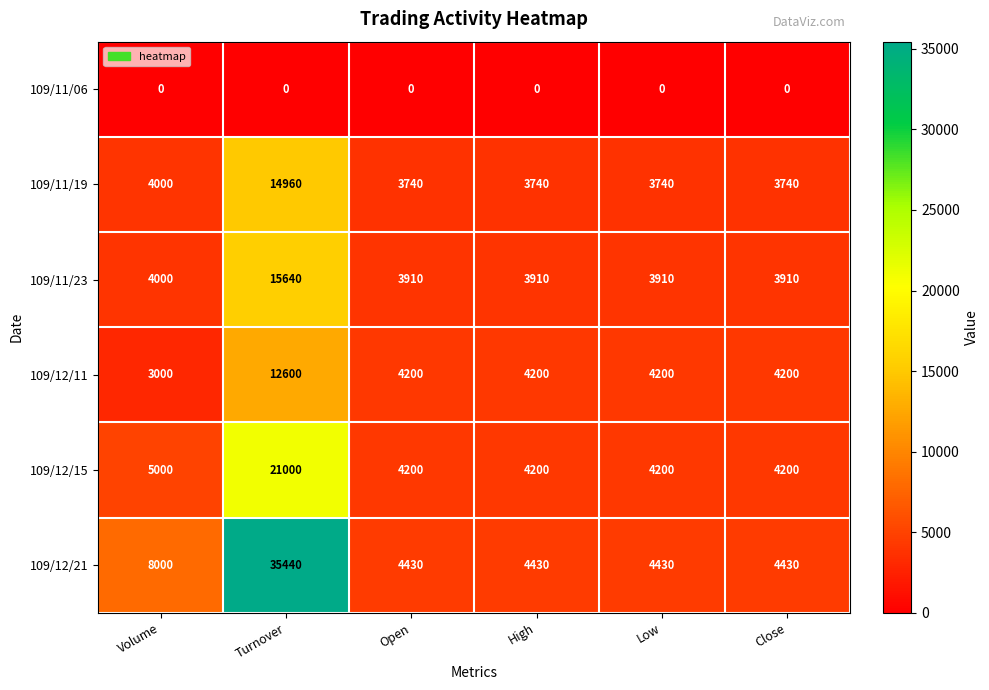

What is the spread (max minus min) of values at Close?

4430